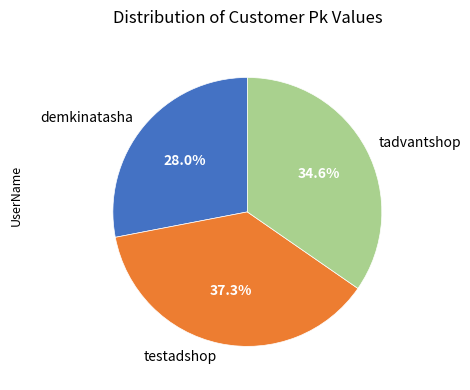

How much of the chart is everything except testadshop?

62.7%